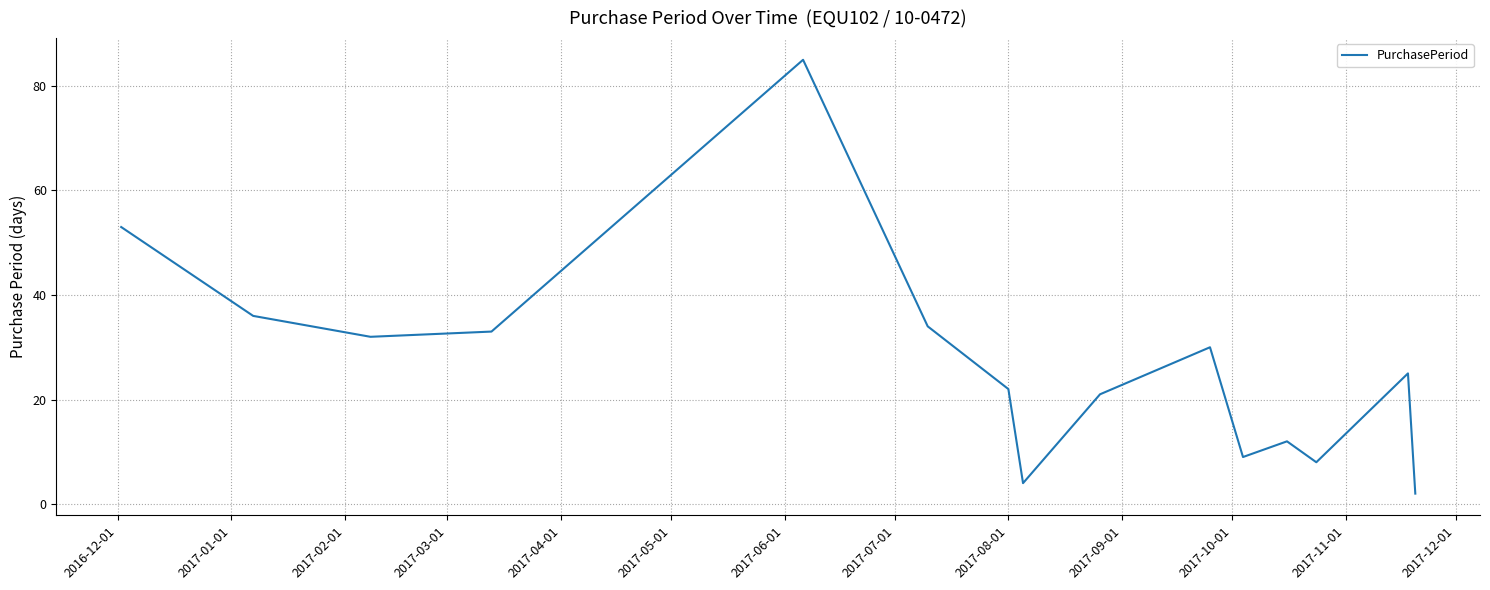

How many interior local valleys (lower than both neighbors) does the data have?

4